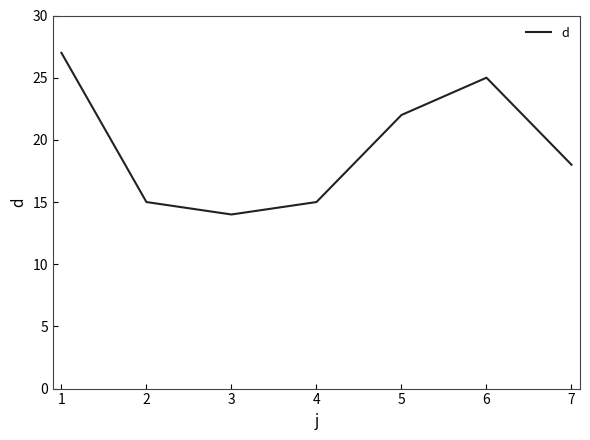

Between 6 and 5, which is larger?

6